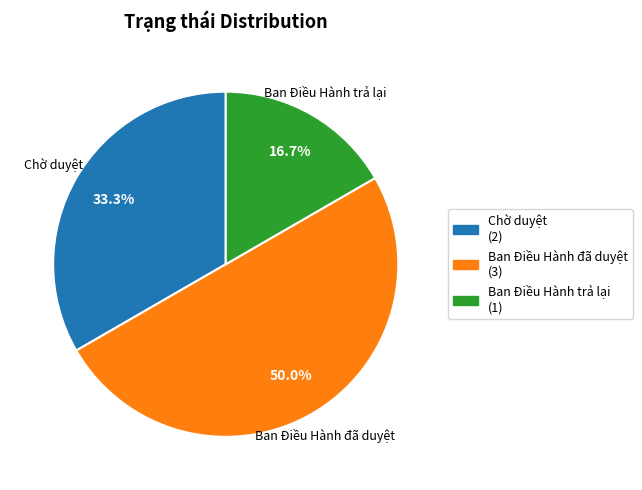

Is it true that Ban Điều Hành trả lại is 22% of the pie?

False